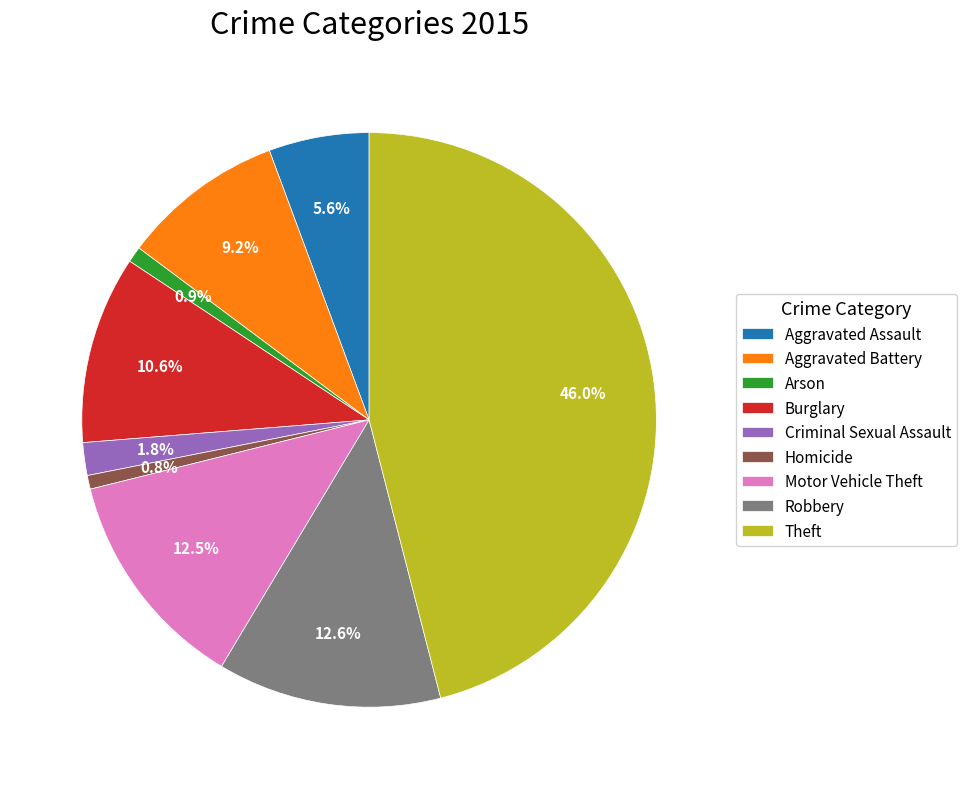

Does any single category account for the majority?

No